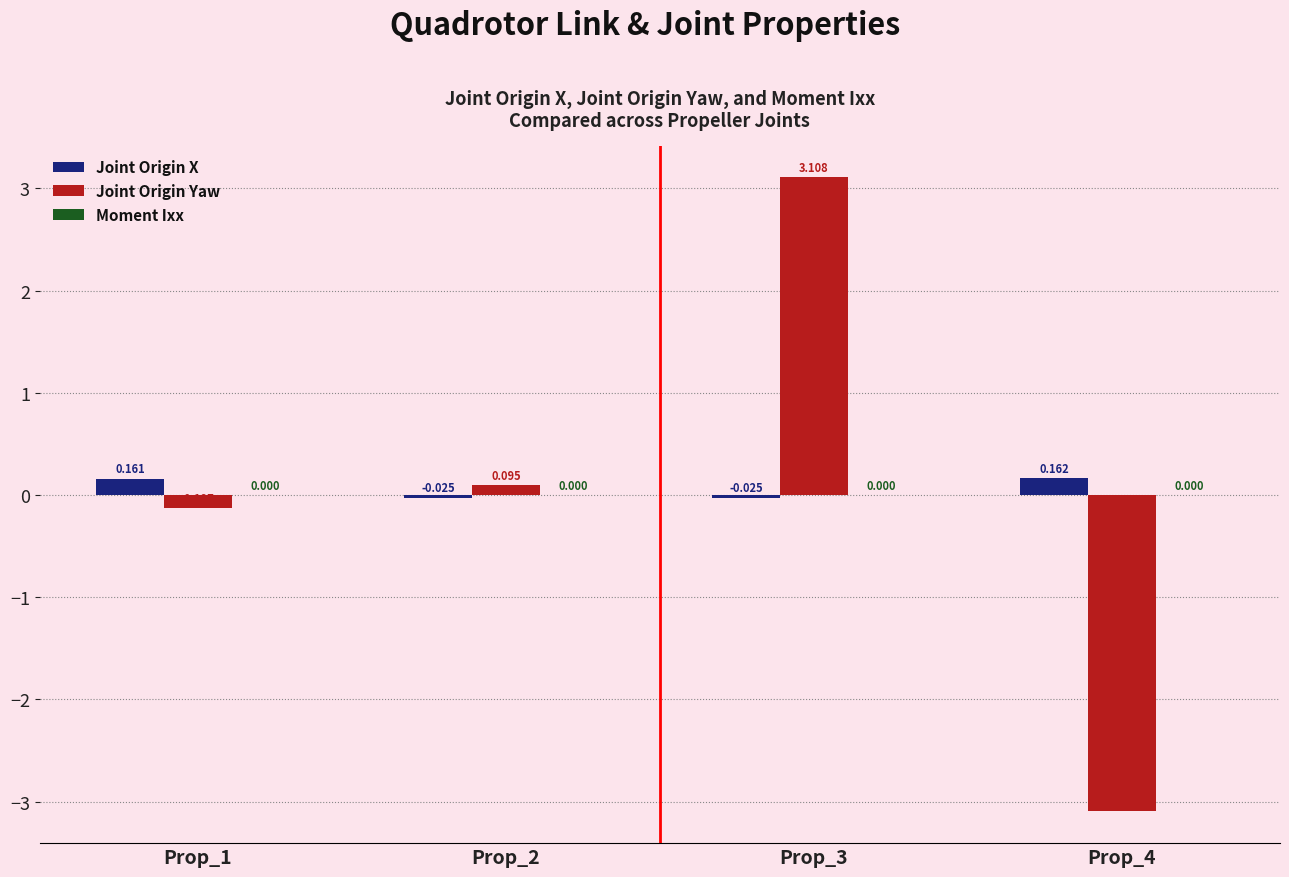

Is the value of Joint Origin X at Prop_3 greater than the value of Joint Origin Yaw at Prop_4?

Yes